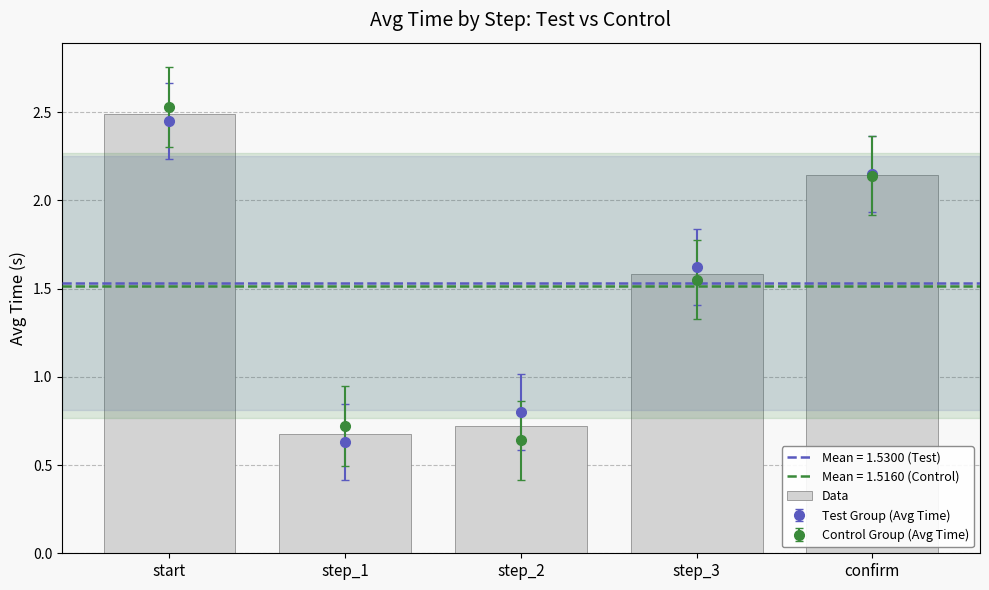

What is the label of the 5th bar from the right?

start